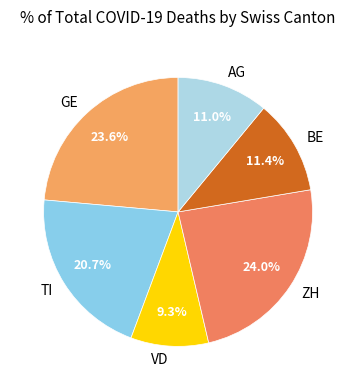

To the nearest percent, what percentage of the pie is VD?

9%